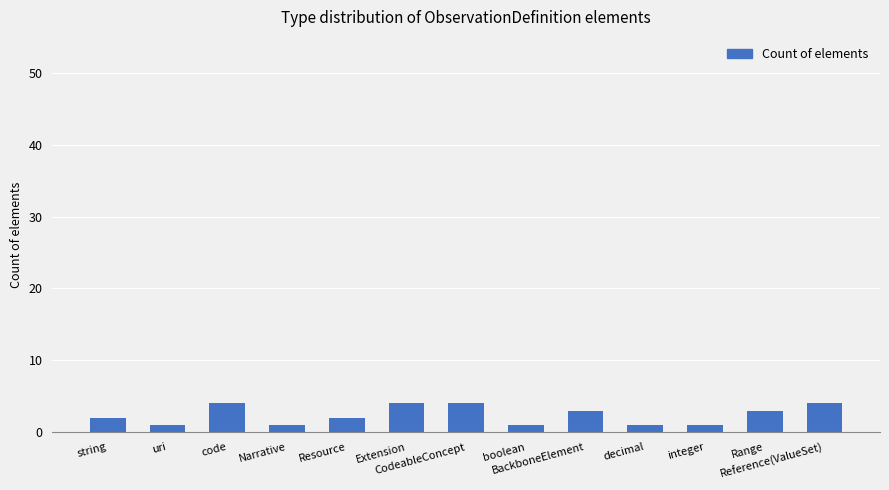

What is the difference between the maximum and minimum values?

3